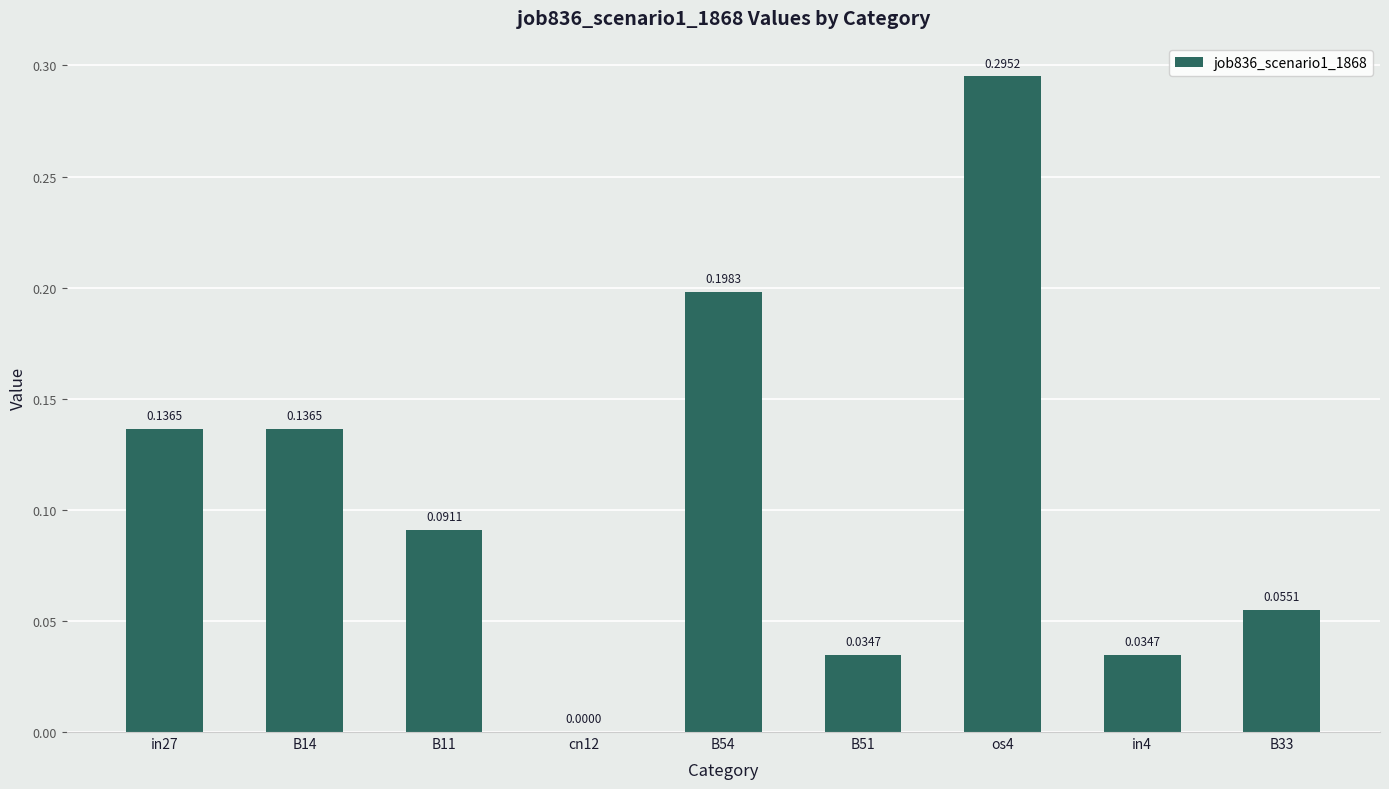

Are the bars horizontal?

No